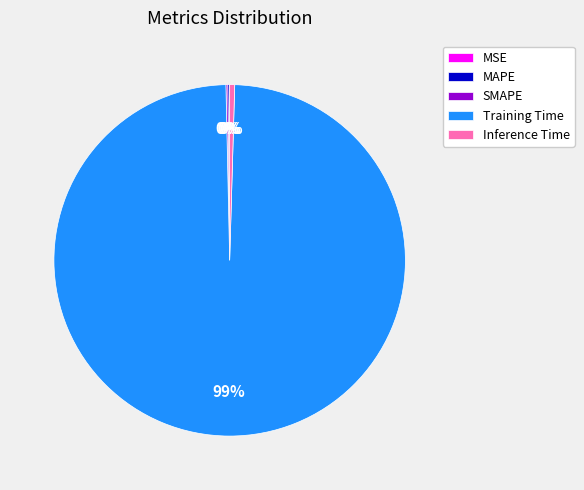

Which has a higher value, Inference Time or Training Time?

Training Time